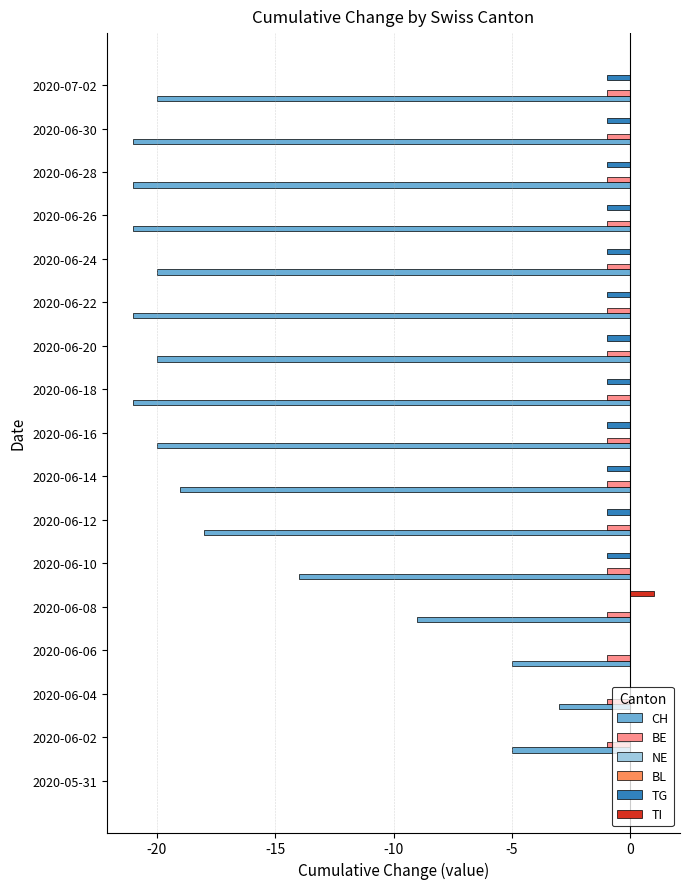

Does the chart contain any negative values?

Yes